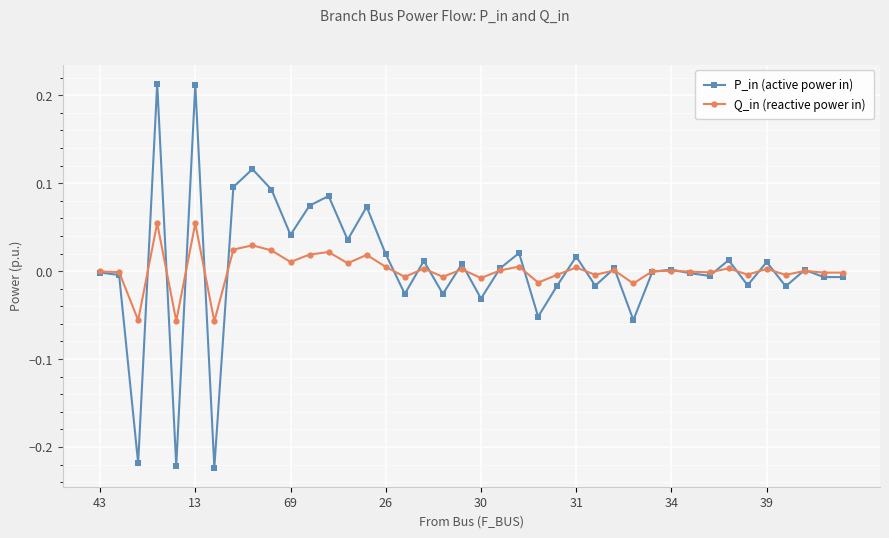

In Q_in (reactive power in), how many points are lower than both neighbors (excluding endpoints)?

14